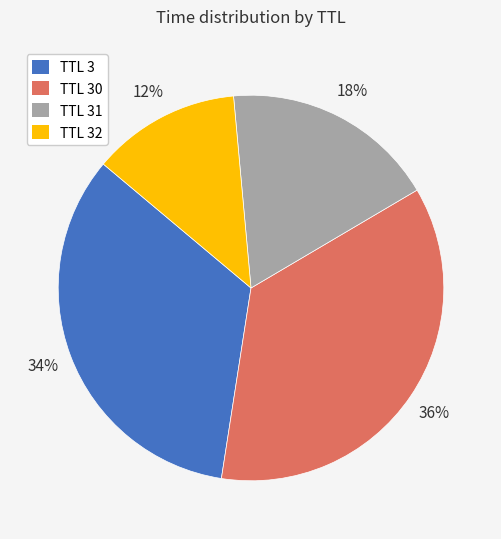

Is there any slice that represents more than half of the pie?

No